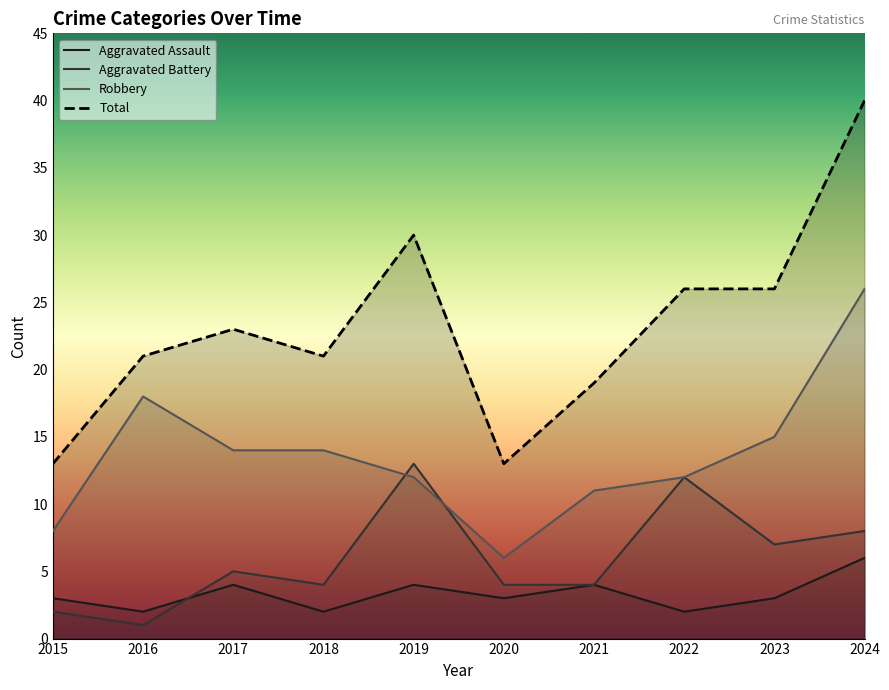

What is the total value across all series at 2023?

51